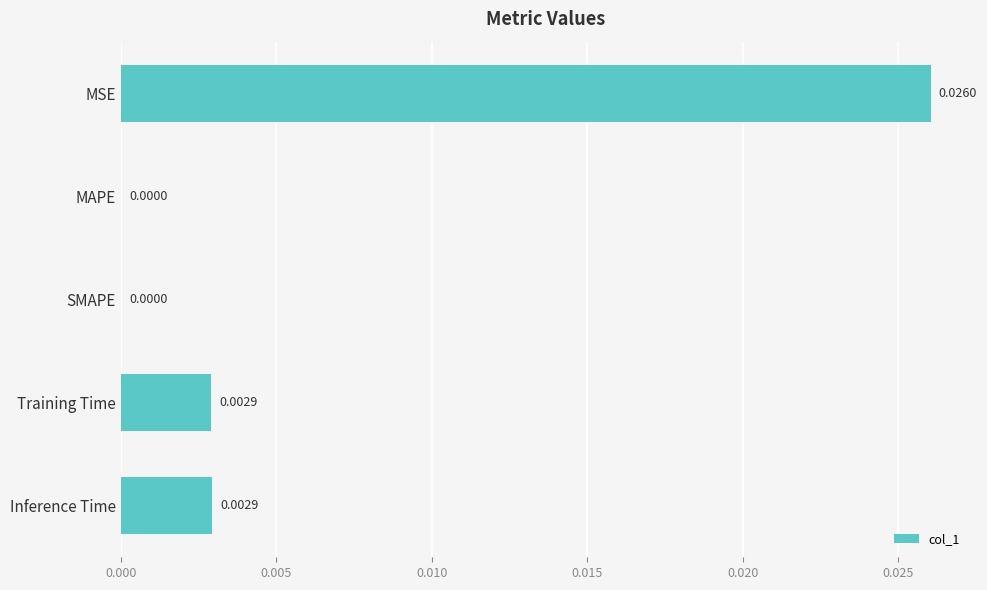

How many categories are shown in the chart?

5